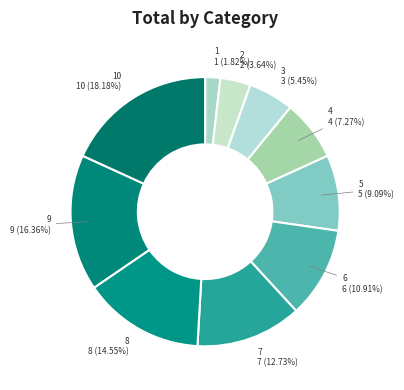

True or false: 3 accounts for 10% of the total.

False